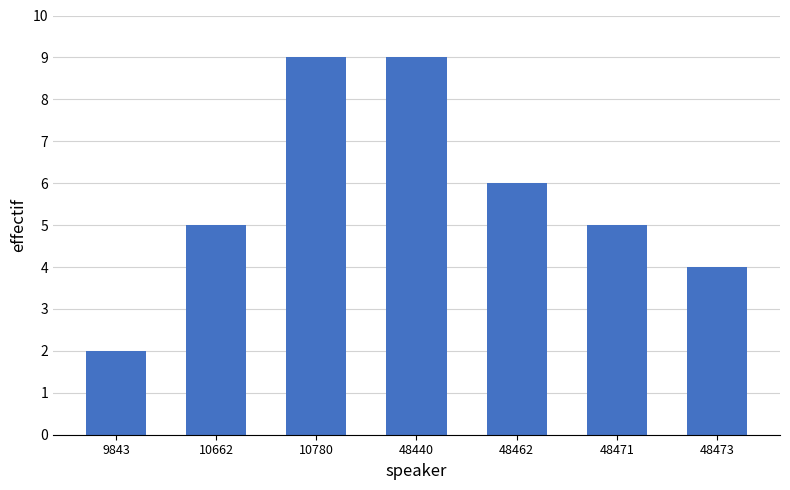

Reading left to right, extract all data points from this chart.

2	5	9	9	6	5	4